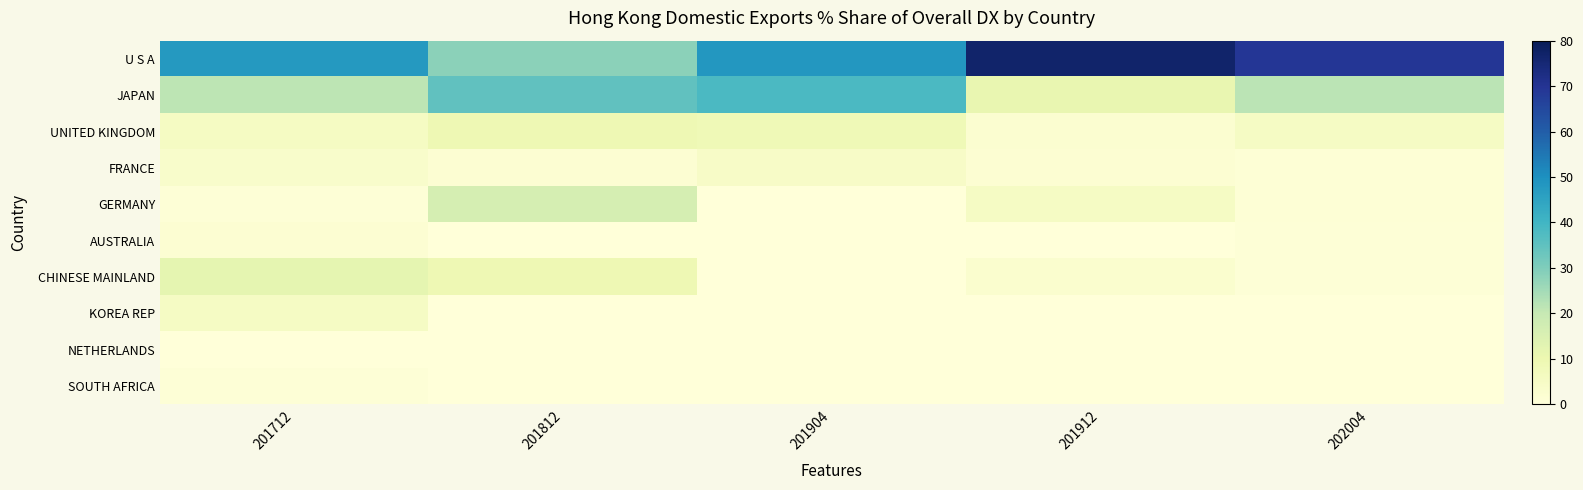

At 201812, list the series in order from largest to smallest.

JAPAN, U S A, GERMANY, UNITED KINGDOM, CHINESE MAINLAND, FRANCE, AUSTRALIA, KOREA REP, NETHERLANDS, SOUTH AFRICA